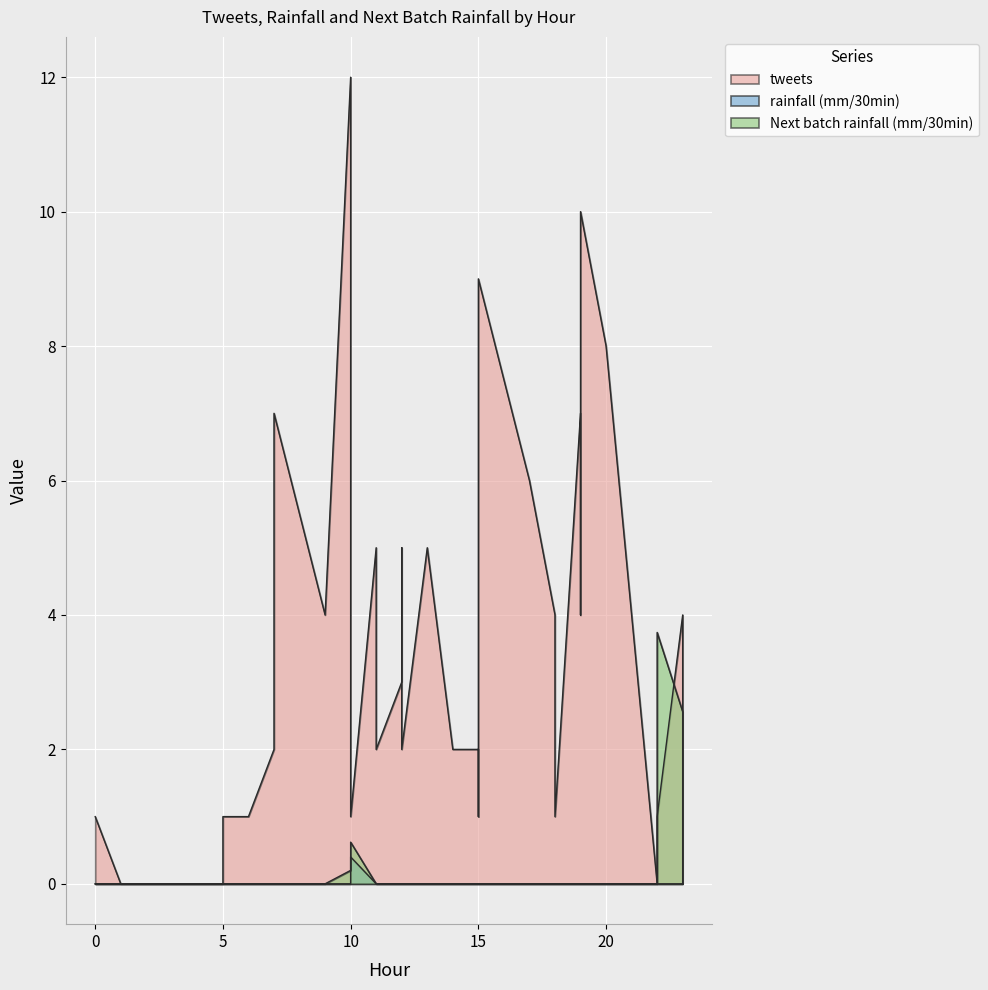

Which series has the largest total across all categories?

tweets